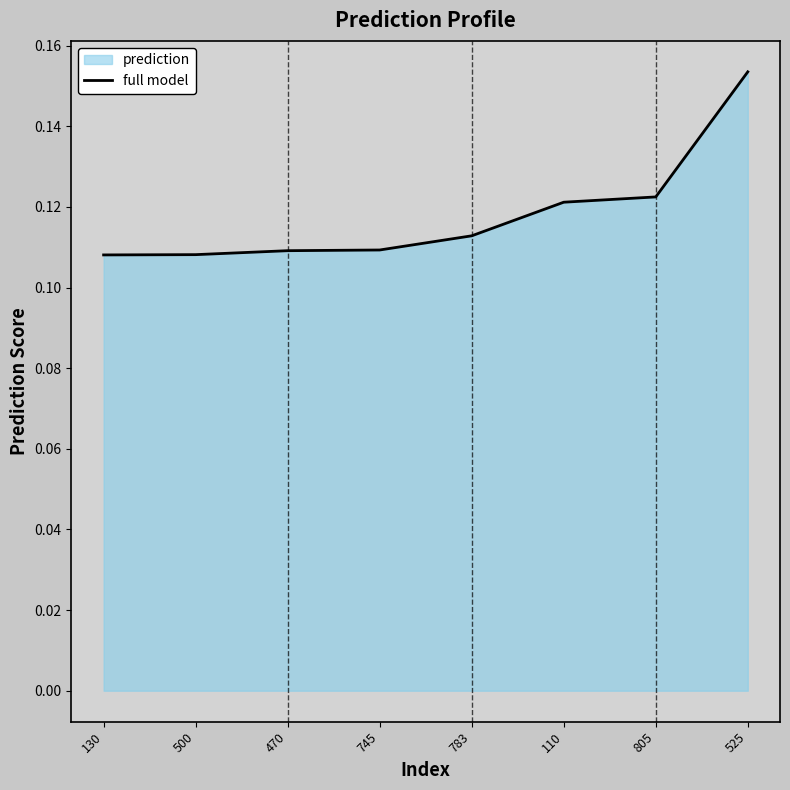

Read the value at 745.

0.1